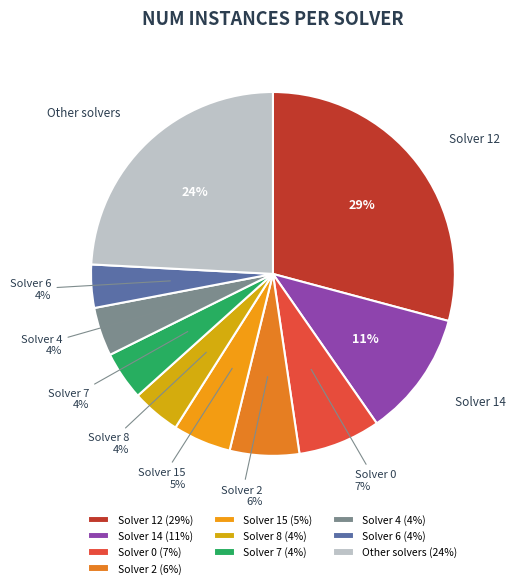

To the nearest percent, what percentage of the pie is Solver 8?

4%